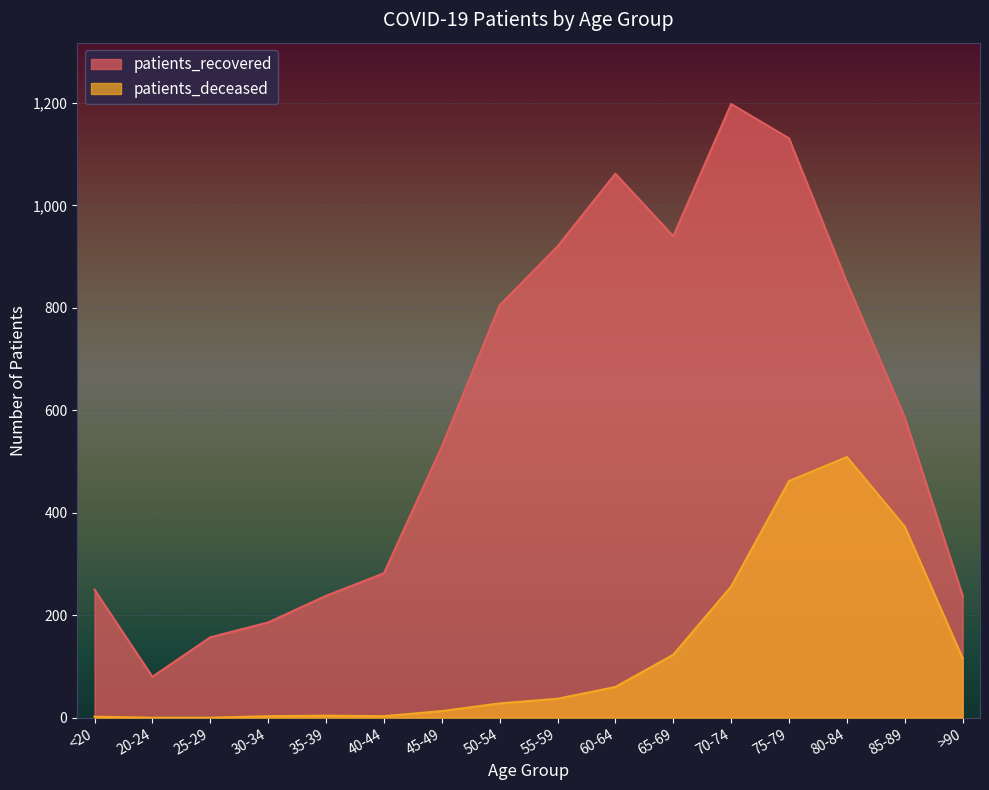

True or false: patients_deceased and patients_recovered cross at least once.

False